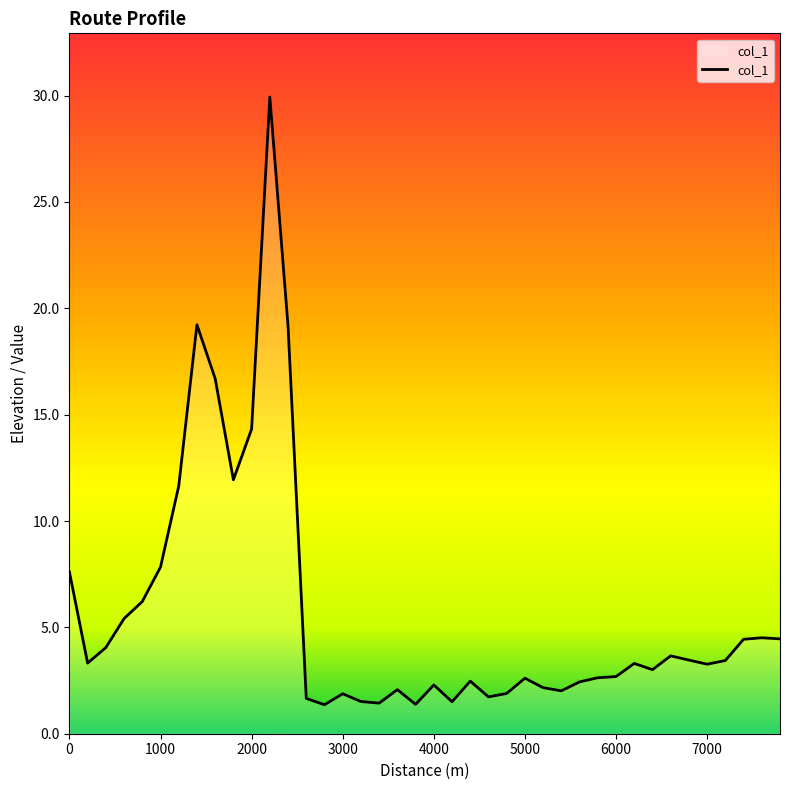

What is the smallest value displayed?

1.4